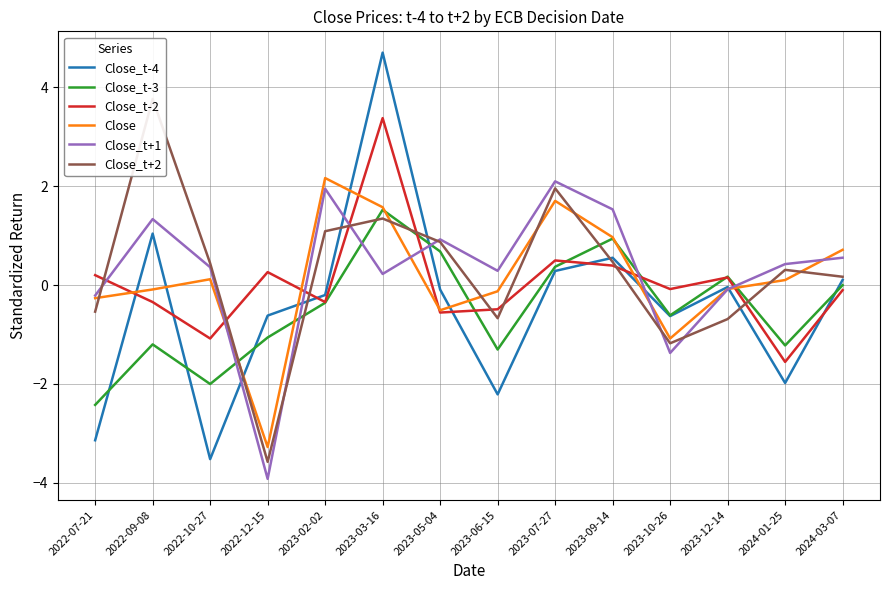

Which category has the highest value across all series?

2023-03-16